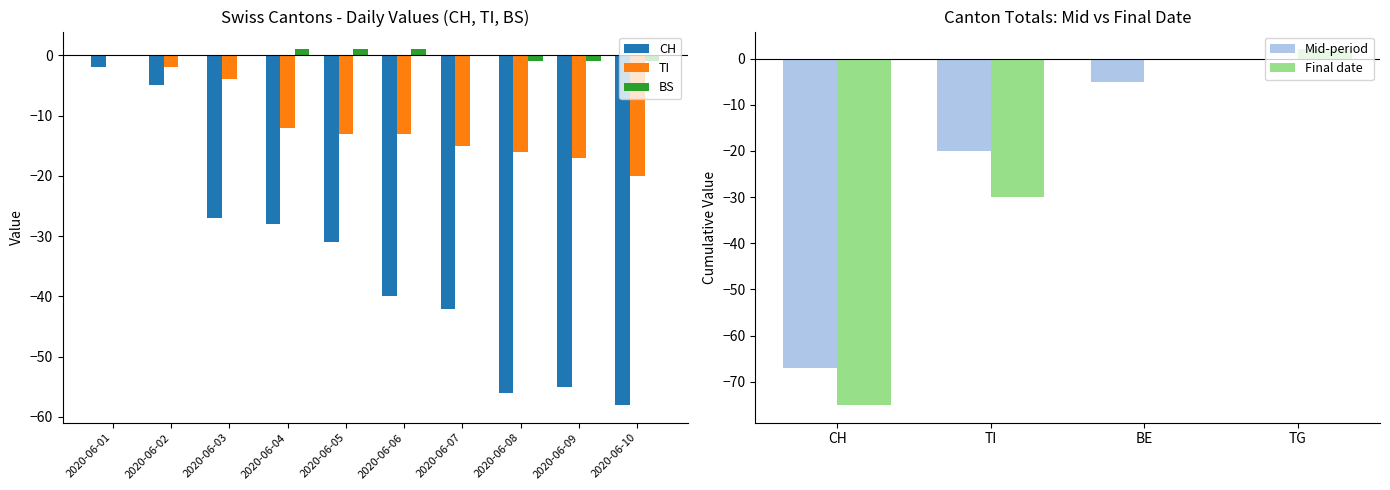

True or false: BS has a value of 1 at 2020-06-05.

True